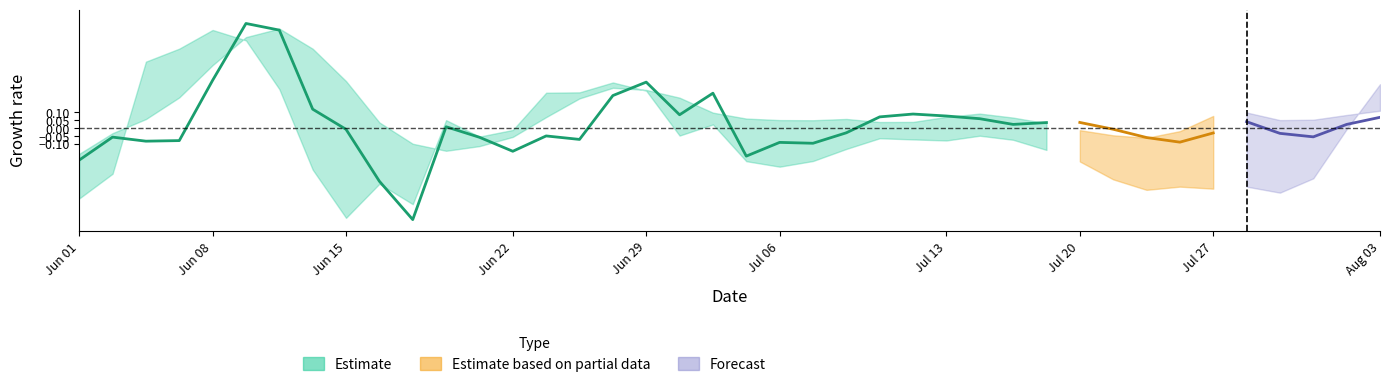

What is the lowest value of the estimate_lower series?

-0.6